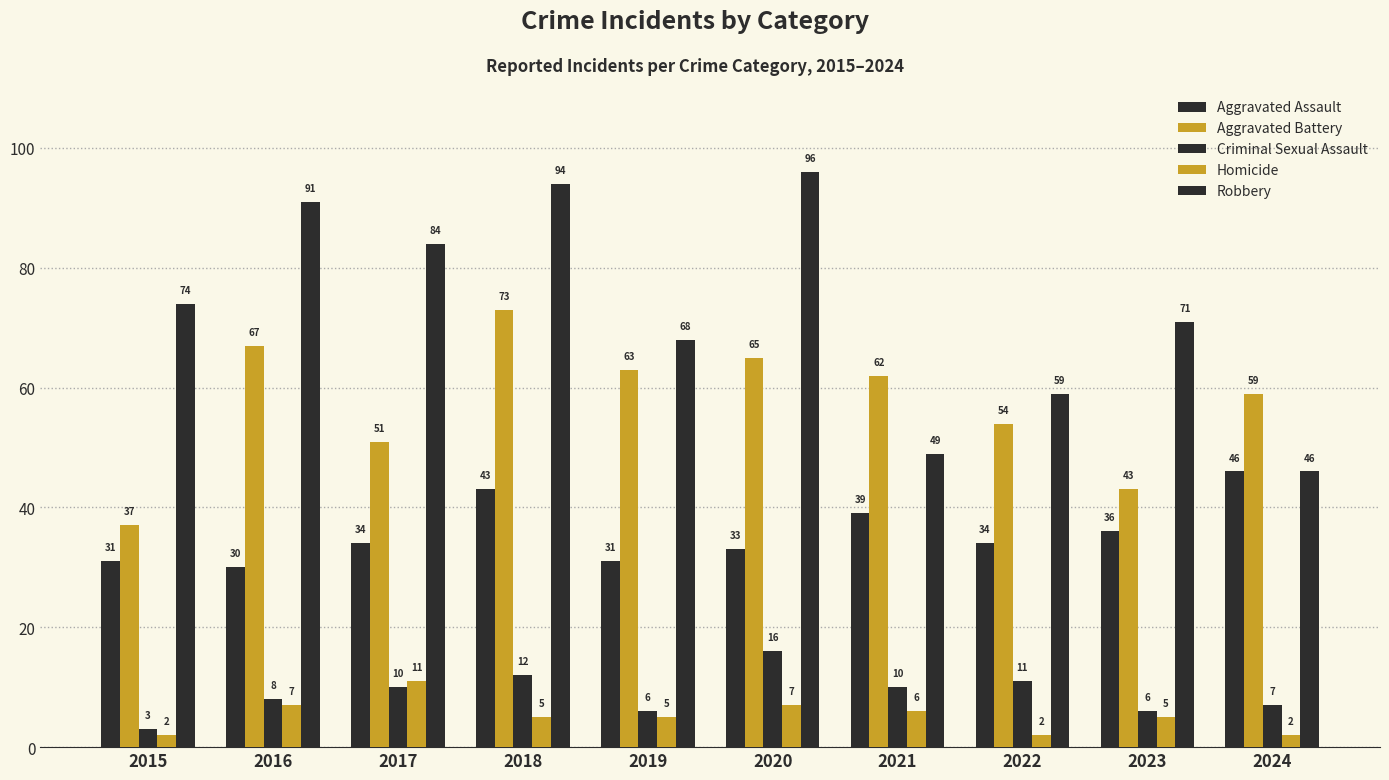

Read the Criminal Sexual Assault value at 2021, to the nearest 10.

10